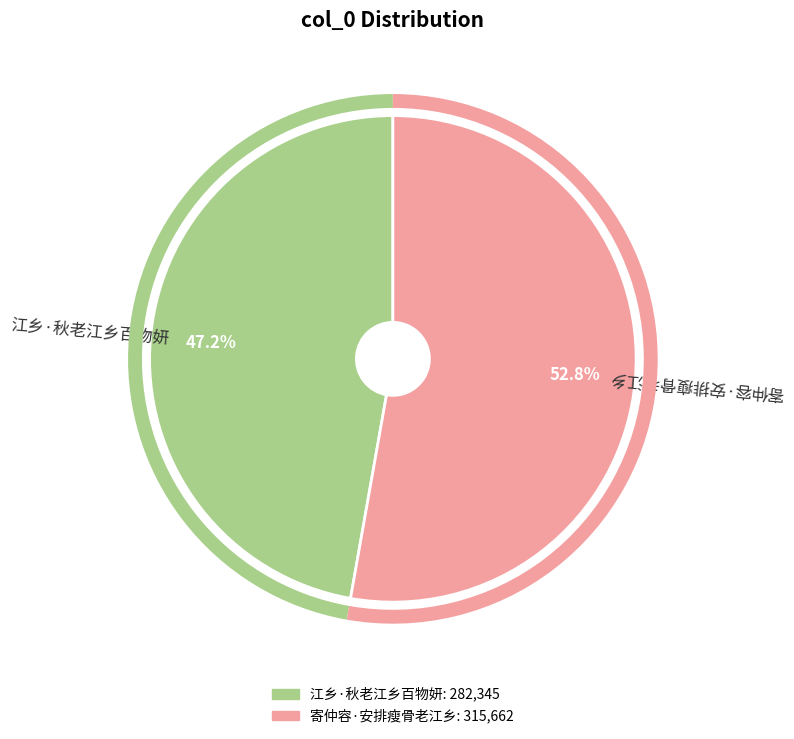

Which slice is the largest?

寄仲容·安排瘦骨老江乡